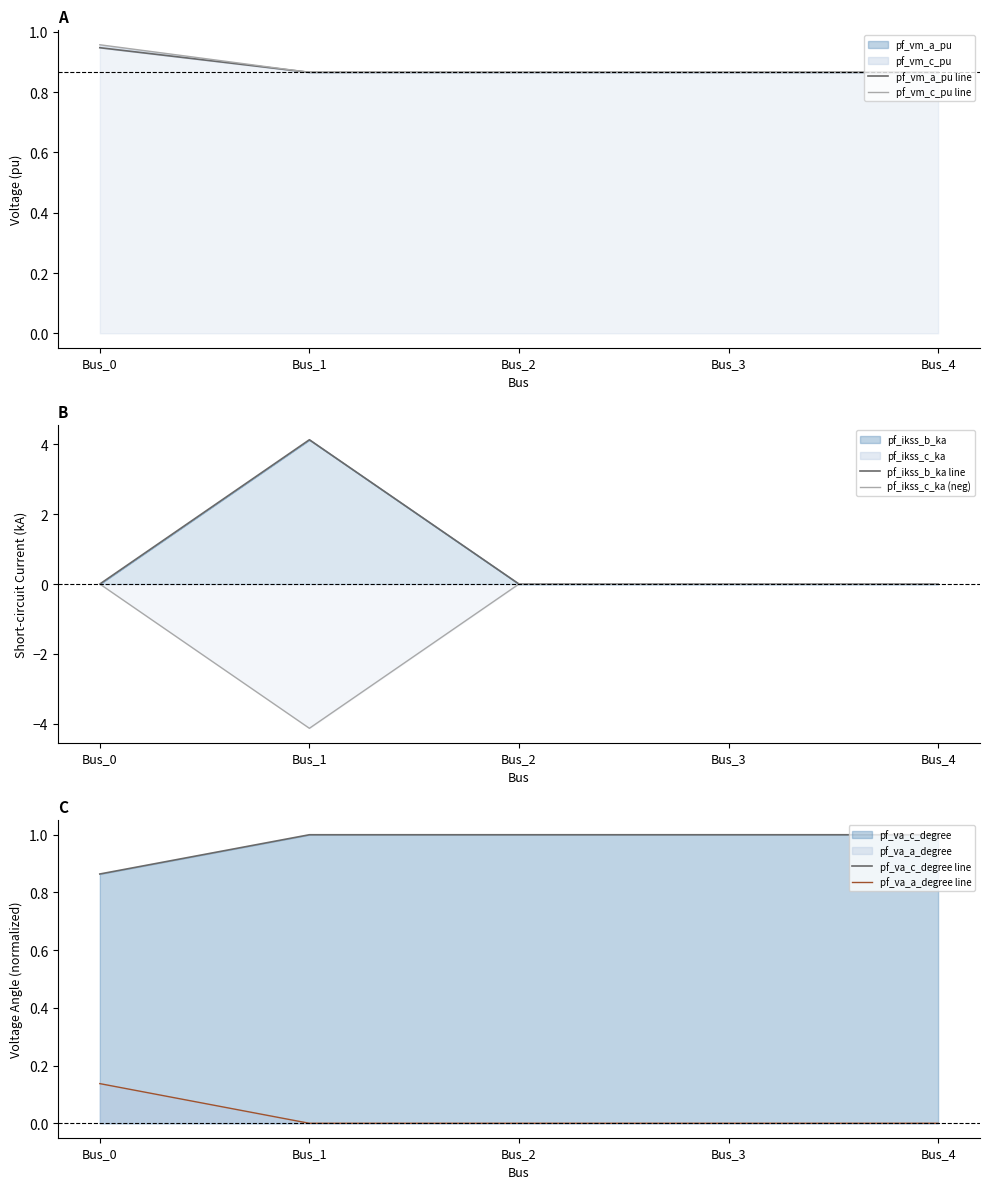

What is the sum of all pf_va_a_degree line values?

0.1